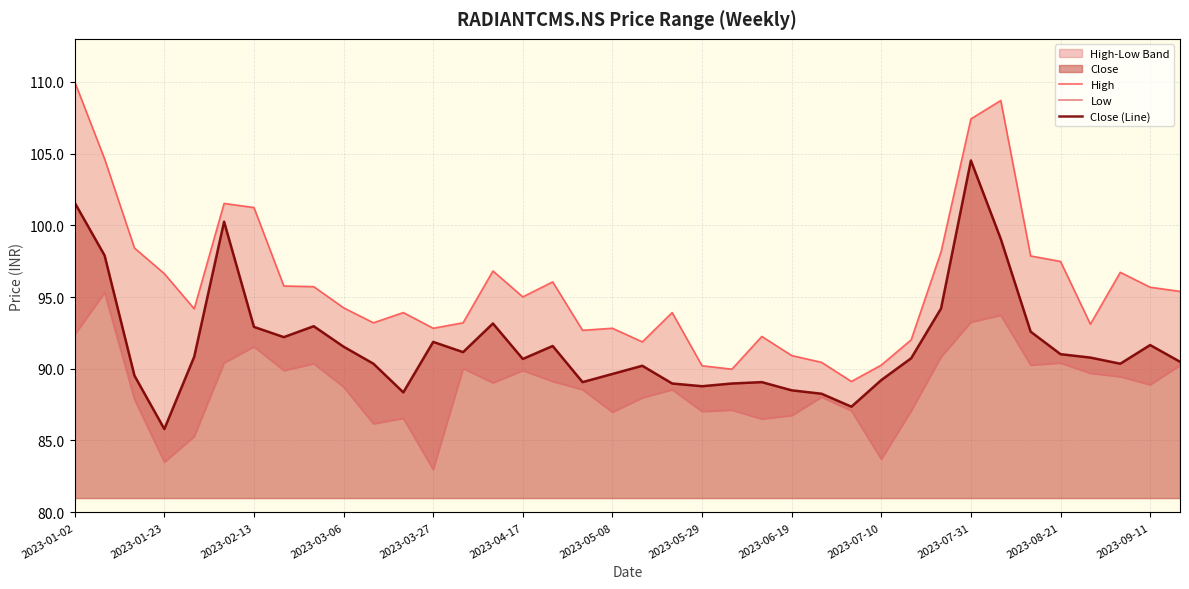

The Close (Line) series shows 143.4 at 2023-03-27. True or false?

False